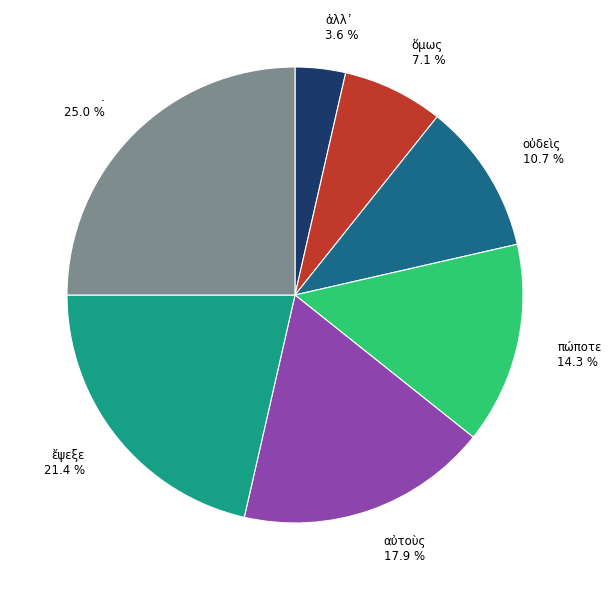

To the nearest percent, what is the average slice percentage?

14%